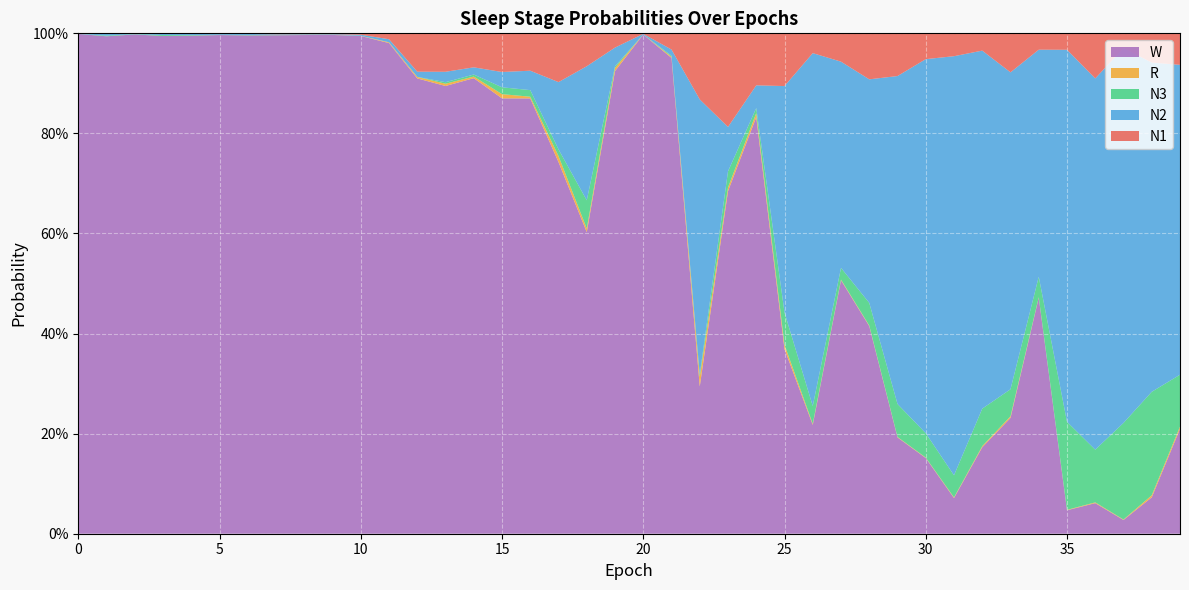

Reading left to right, extract all data points from this chart.

N1: 0=0.0	1=0.0	2=0.0	3=0.0	4=0.0	5=0.0	6=0.0	7=0.0	8=0.0	9=0.0	10=0.0	11=0.0	12=0.1	13=0.1	14=0.1	15=0.1	16=0.1	17=0.1	18=0.1	19=0.0	20=0.0	21=0.0	22=0.1	23=0.2	24=0.1	25=0.1	26=0.0	27=0.1	28=0.1	29=0.1	30=0.1	31=0.0	32=0.0	33=0.1	34=0.0	35=0.0	36=0.1	37=0.0	38=0.1	39=0.1
N2: 0=0.0	1=0.0	2=0.0	3=0.0	4=0.0	5=0.0	6=0.0	7=0.0	8=0.0	9=0.0	10=0.0	11=0.0	12=0.0	13=0.0	14=0.0	15=0.0	16=0.0	17=0.1	18=0.3	19=0.0	20=0.0	21=0.0	22=0.5	23=0.1	24=0.0	25=0.5	26=0.7	27=0.4	28=0.4	29=0.7	30=0.7	31=0.8	32=0.7	33=0.6	34=0.5	35=0.7	36=0.7	37=0.7	38=0.7	39=0.6
N3: 0=0.0	1=0.0	2=0.0	3=0.0	4=0.0	5=0.0	6=0.0	7=0.0	8=0.0	9=0.0	10=0.0	11=0.0	12=0.0	13=0.0	14=0.0	15=0.0	16=0.0	17=0.0	18=0.1	19=0.0	20=0.0	21=0.0	22=0.0	23=0.0	24=0.0	25=0.1	26=0.0	27=0.0	28=0.0	29=0.1	30=0.0	31=0.0	32=0.1	33=0.1	34=0.0	35=0.2	36=0.1	37=0.2	38=0.2	39=0.1
R: 0=0.0	1=0.0	2=0.0	3=0.0	4=0.0	5=0.0	6=0.0	7=0.0	8=0.0	9=0.0	10=0.0	11=0.0	12=0.0	13=0.0	14=0.0	15=0.0	16=0.0	17=0.0	18=0.0	19=0.0	20=0.0	21=0.0	22=0.0	23=0.0	24=0.0	25=0.0	26=0.0	27=0.0	28=0.0	29=0.0	30=0.0	31=0.0	32=0.0	33=0.0	34=0.0	35=0.0	36=0.0	37=0.0	38=0.0	39=0.0
W: 0=1.0	1=1.0	2=1.0	3=1.0	4=1.0	5=1.0	6=1.0	7=1.0	8=1.0	9=1.0	10=1.0	11=1.0	12=0.9	13=0.9	14=0.9	15=0.9	16=0.9	17=0.7	18=0.6	19=0.9	20=1.0	21=1.0	22=0.3	23=0.7	24=0.8	25=0.4	26=0.2	27=0.5	28=0.4	29=0.2	30=0.2	31=0.1	32=0.2	33=0.2	34=0.5	35=0.0	36=0.1	37=0.0	38=0.1	39=0.2